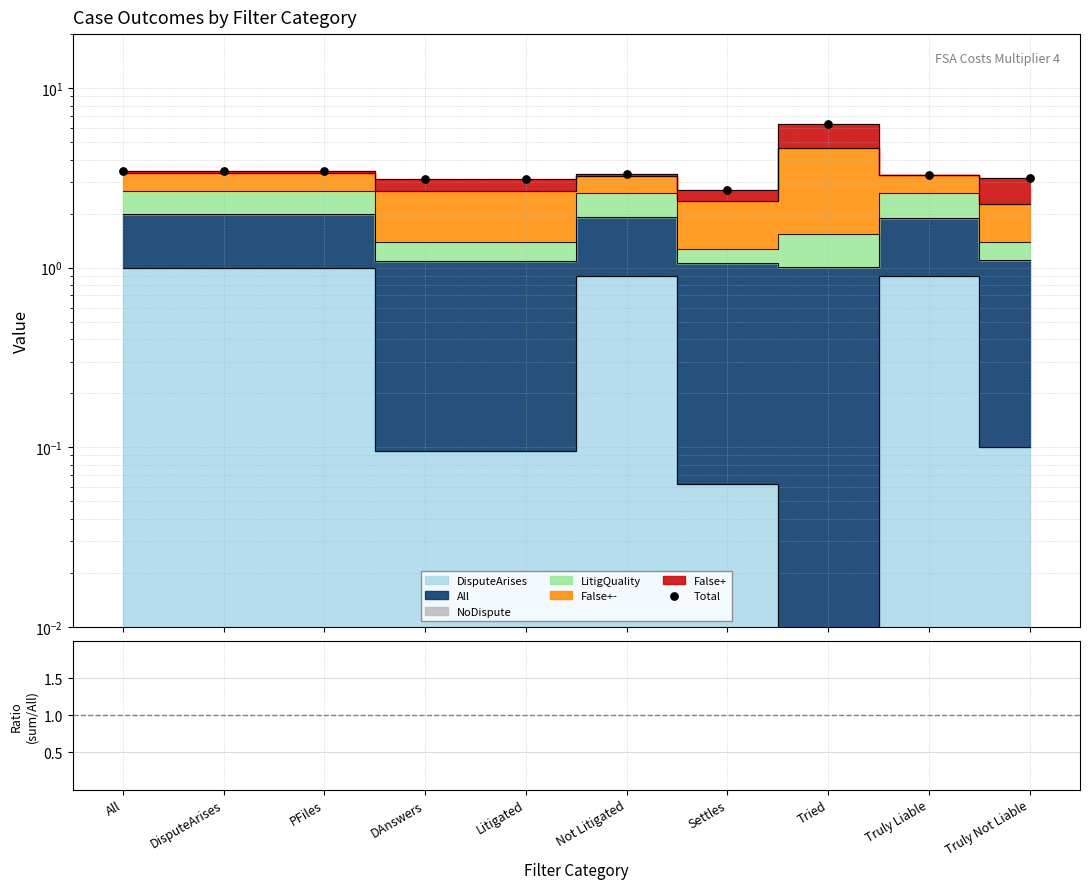

What is the total value across all series at DisputeArises?

6.9